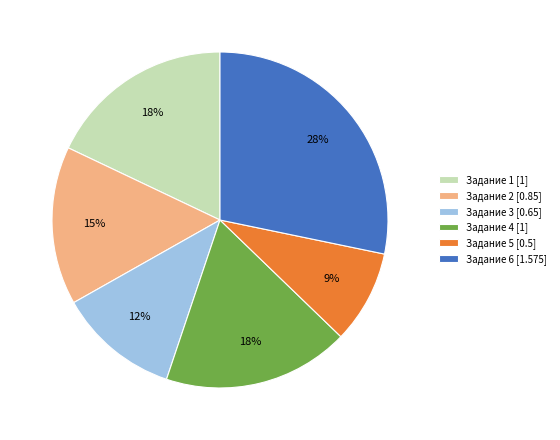

Which has a higher value, Задание 4 [1] or Задание 6 [1.575]?

Задание 6 [1.575]